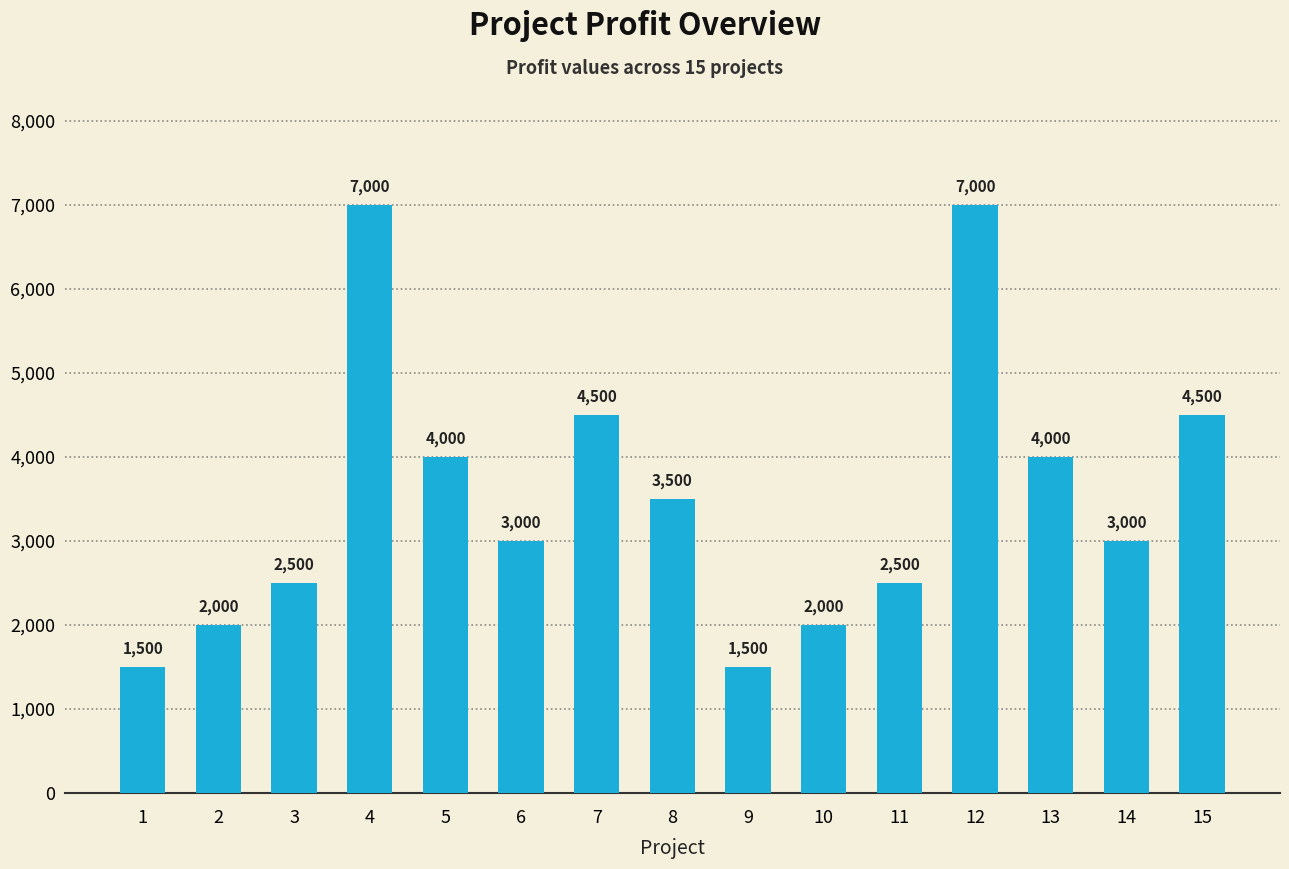

True or false: the data shows 7000 at 4.

True